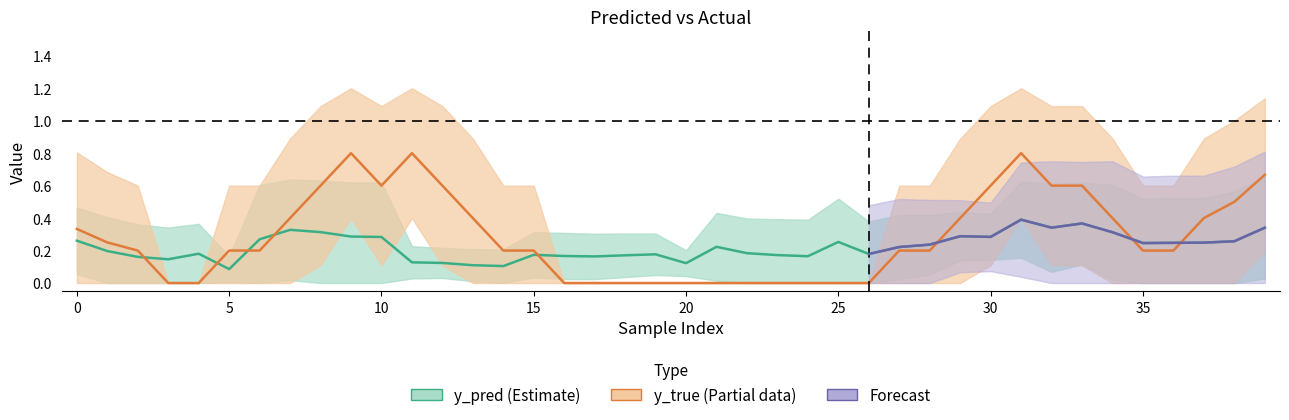

What is the sum of all y_pred values?

8.9